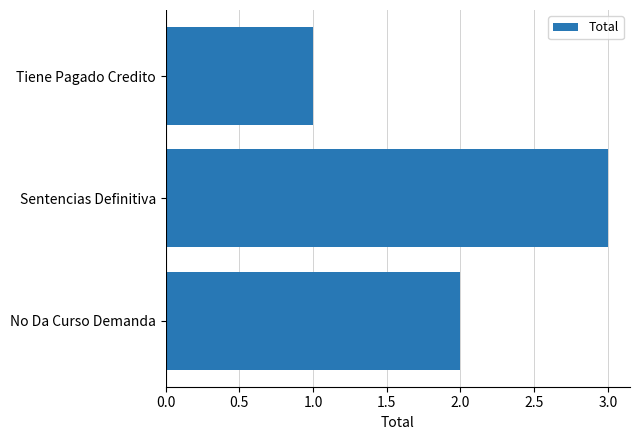

The value at Tiene Pagado Credito is 2. True or false?

False